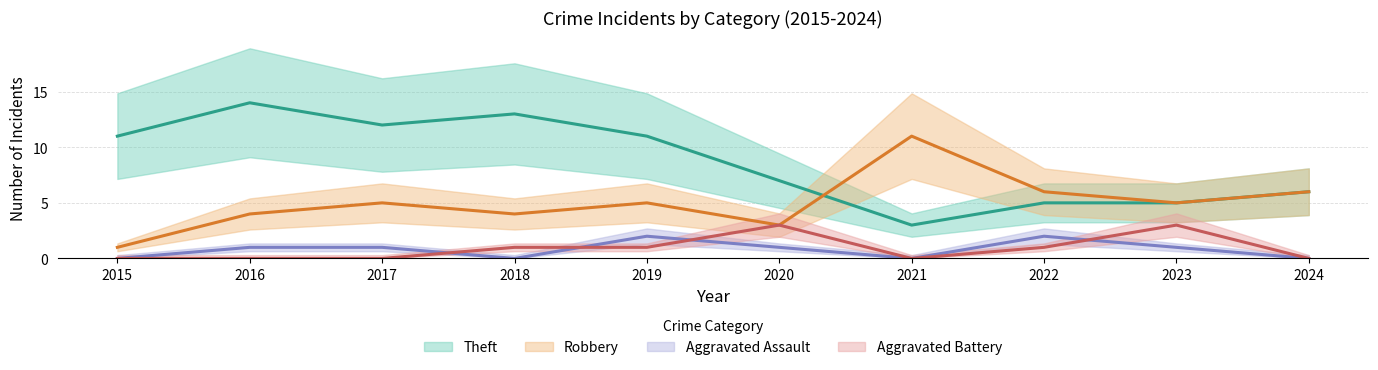

The Aggravated Assault series shows 0 at 2024. True or false?

True